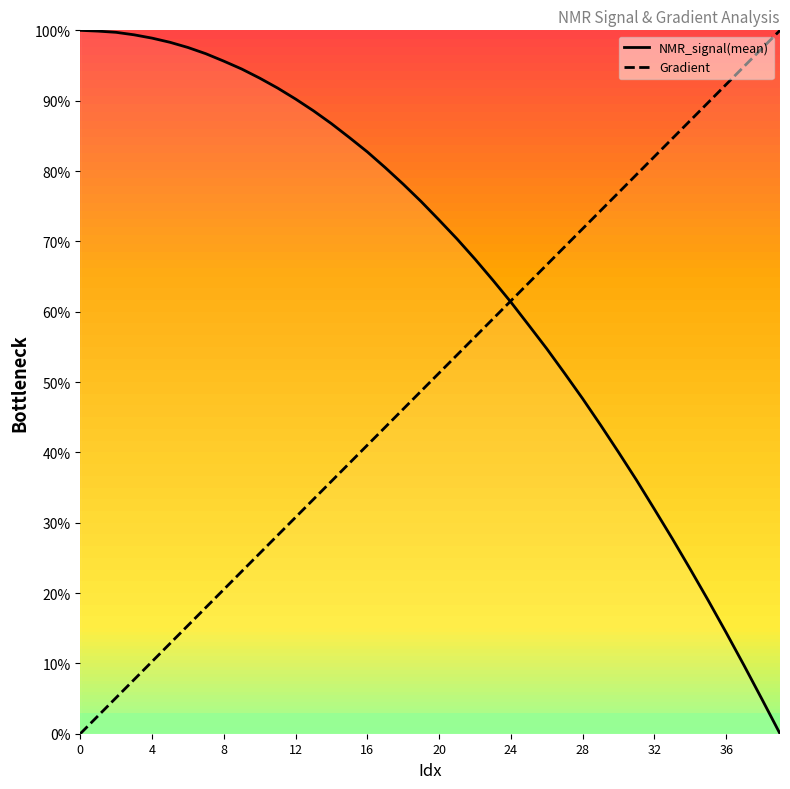

Where is NMR_signal(mean) nearest to the value 50?

27